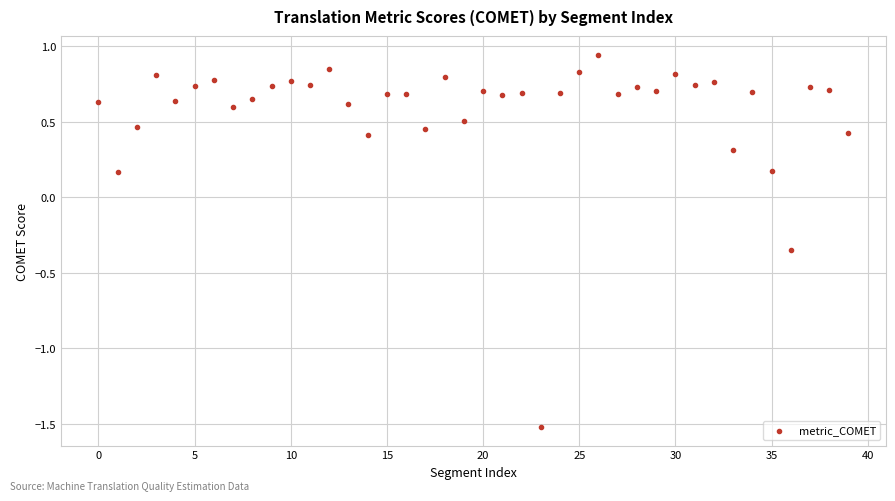

What is the range of Y values (max minus min)?

2.5